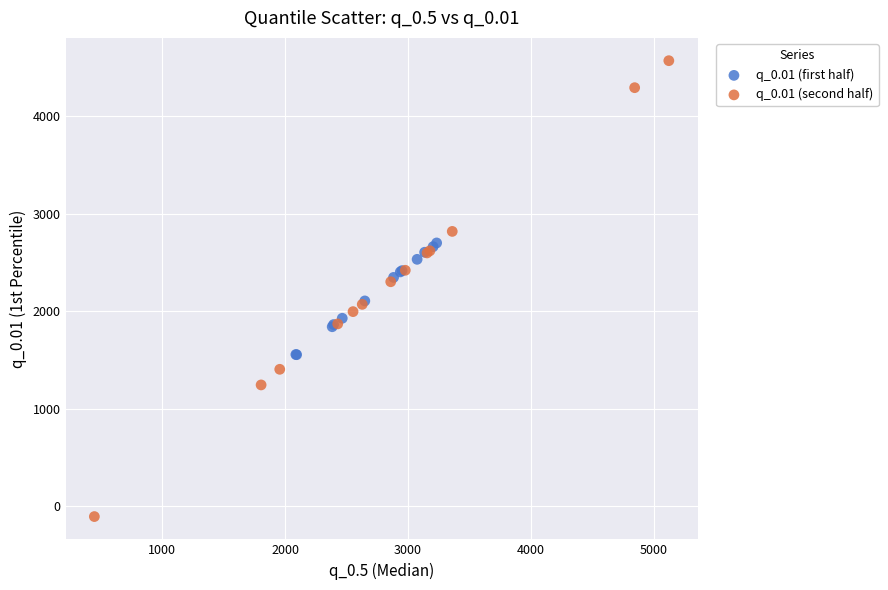

Which series contains the highest Y value?

q_0.01 (second half)